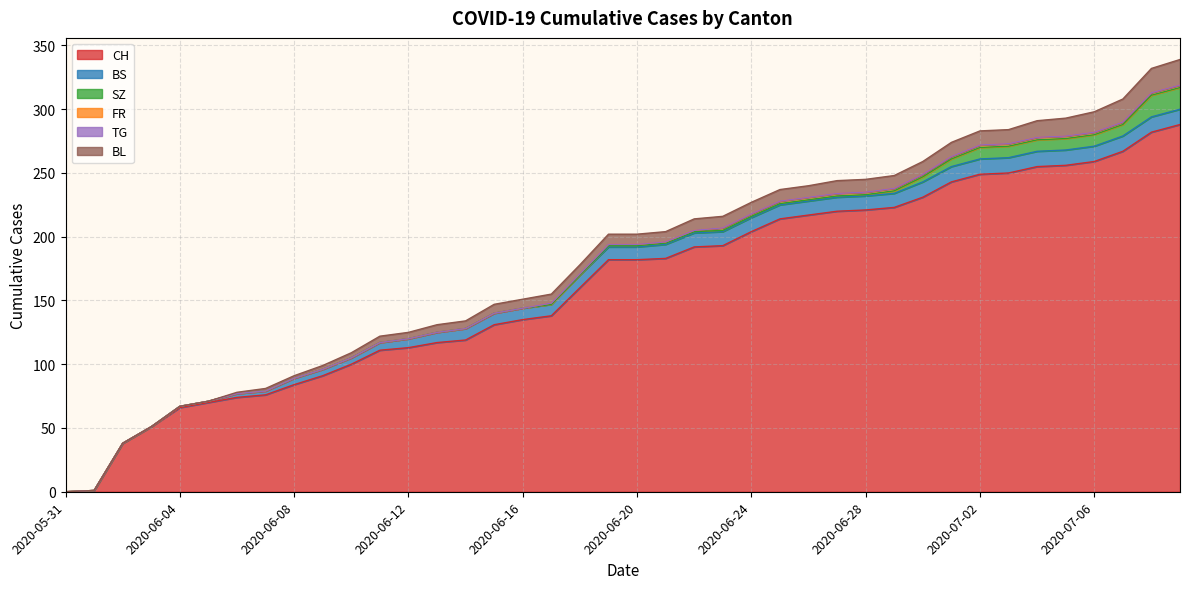

How many positive values does the CH series have?

39